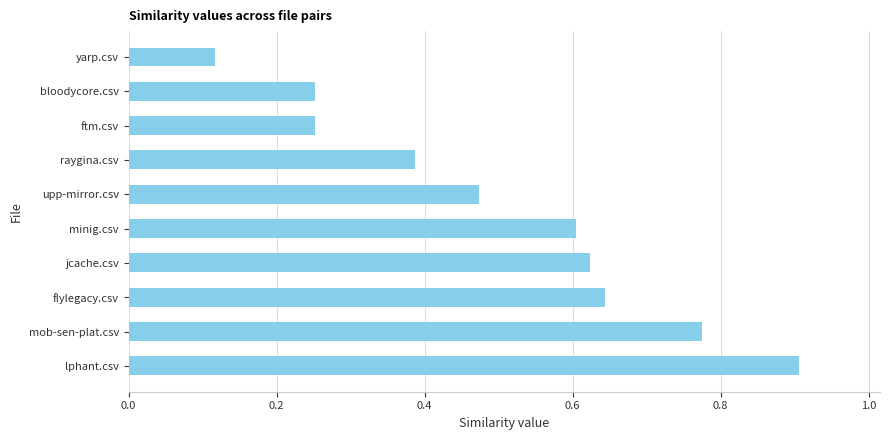

What is the difference between the values at ftm.csv and lphant.csv?

0.7